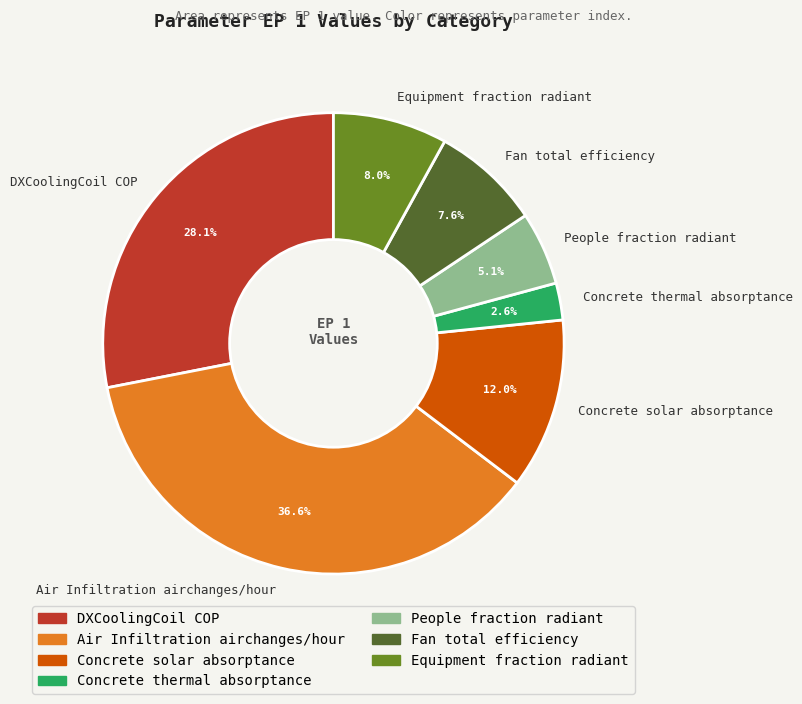

True or false: Fan total efficiency accounts for 14% of the total.

False